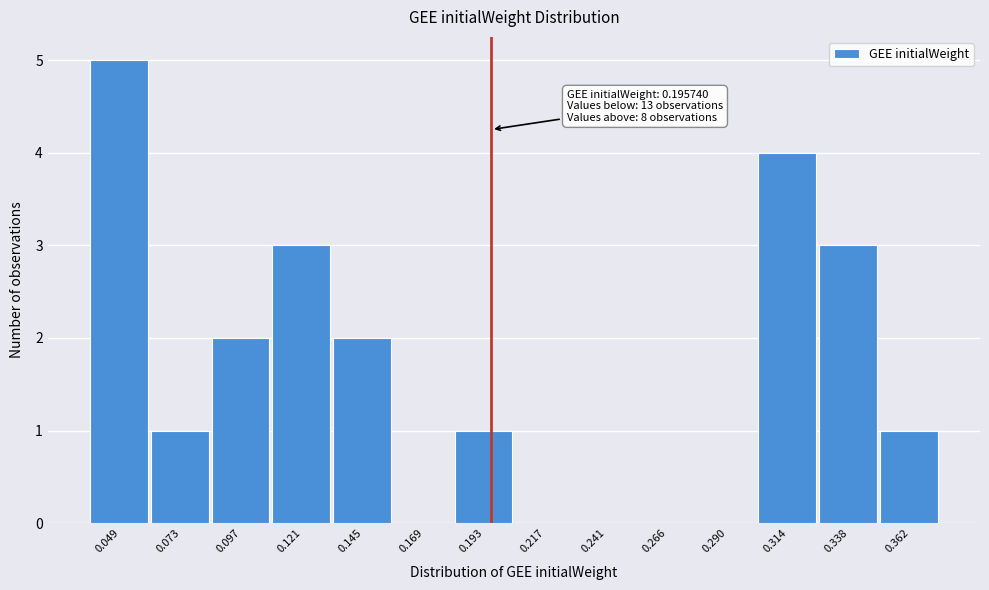

Which range on the x-axis has the tallest bar?

0.035 to 0.060